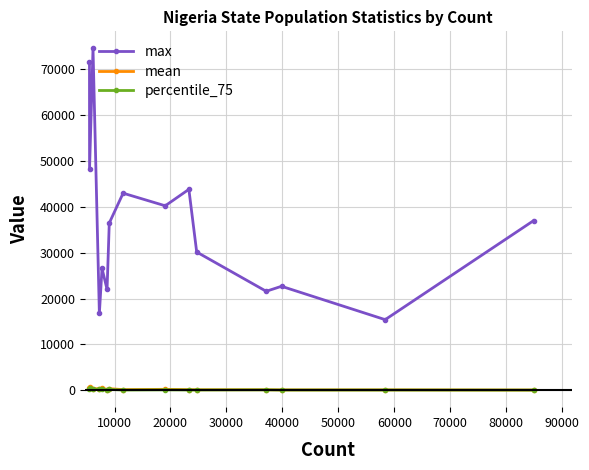

How many interior local valleys does the max series have?

6